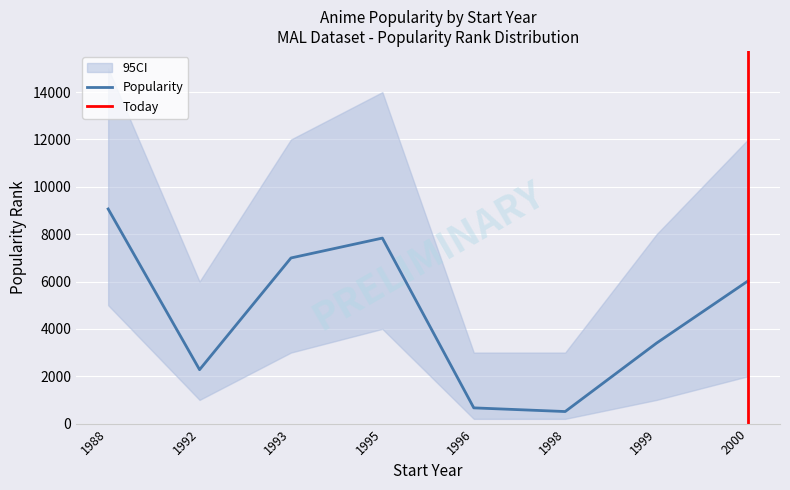

Is it true that ci_upper equals 4578 at 1996?

False